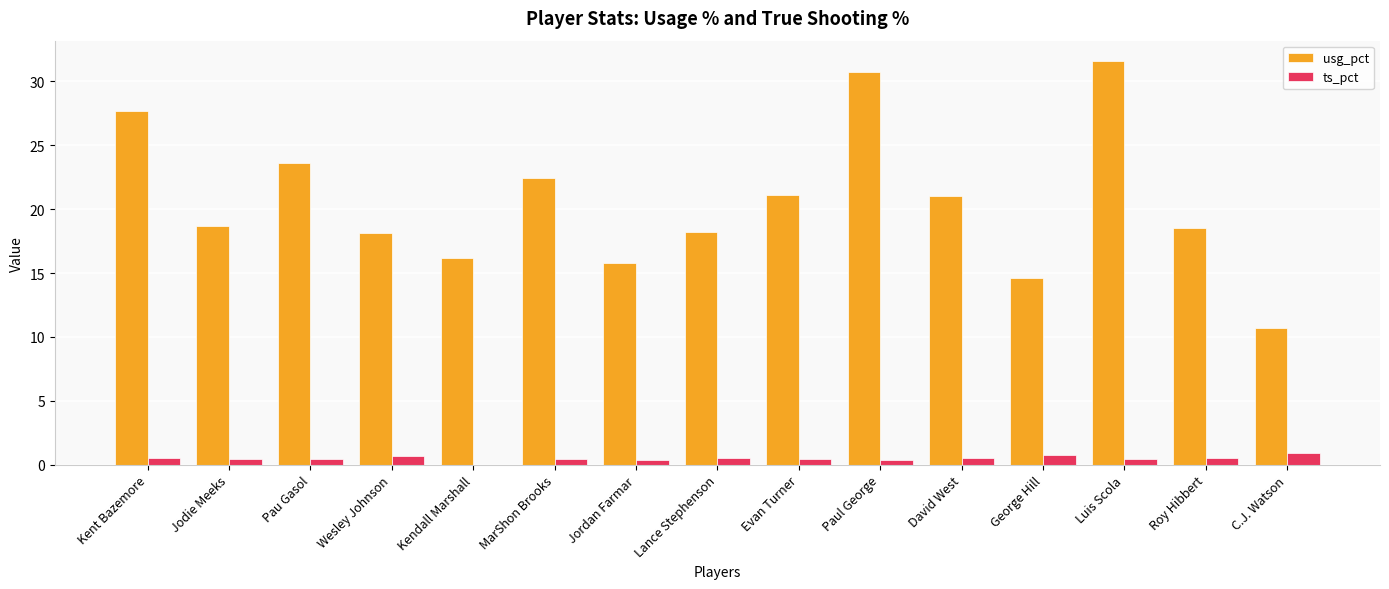

Which series has the largest total across all categories?

usg_pct